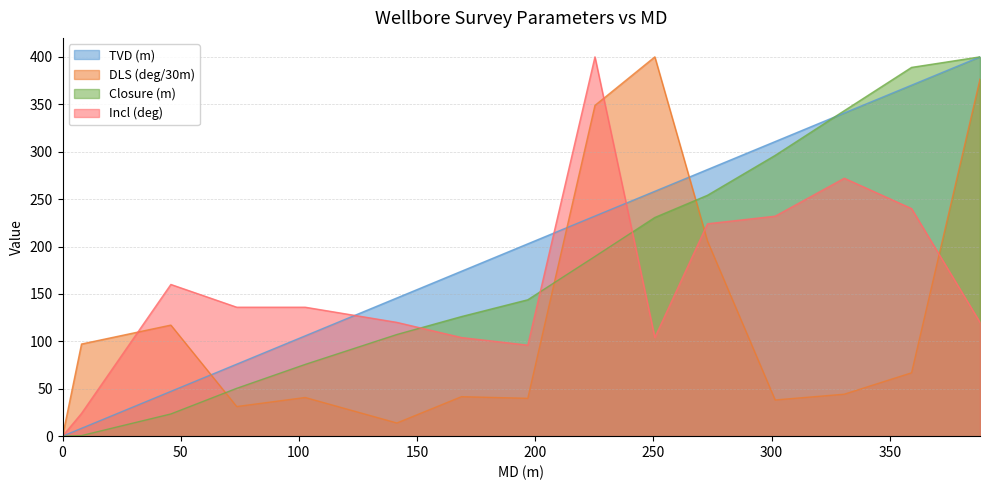

What is the value of the Closure (m) point at the 2nd from the left?

0.6